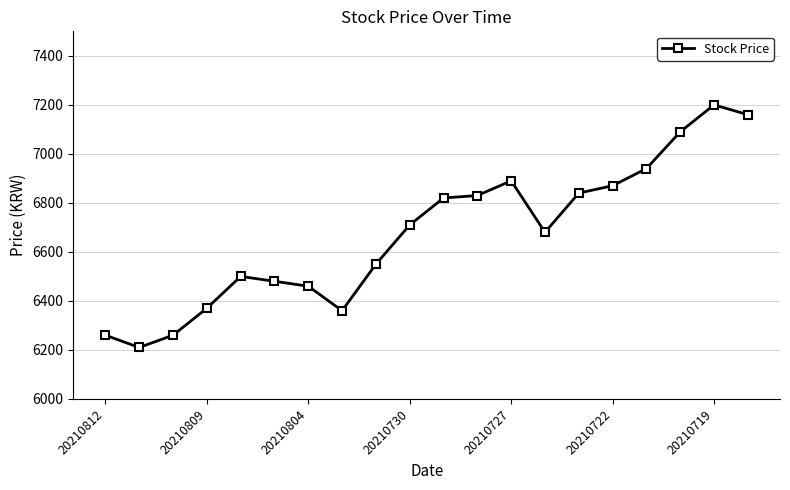

Reading right to left, what are all the values shown in this chart?

7160	7200	7090	6940	6870	6840	6680	6890	6830	6820	6710	6550	6360	6460	6480	6500	6370	6260	6210	6260